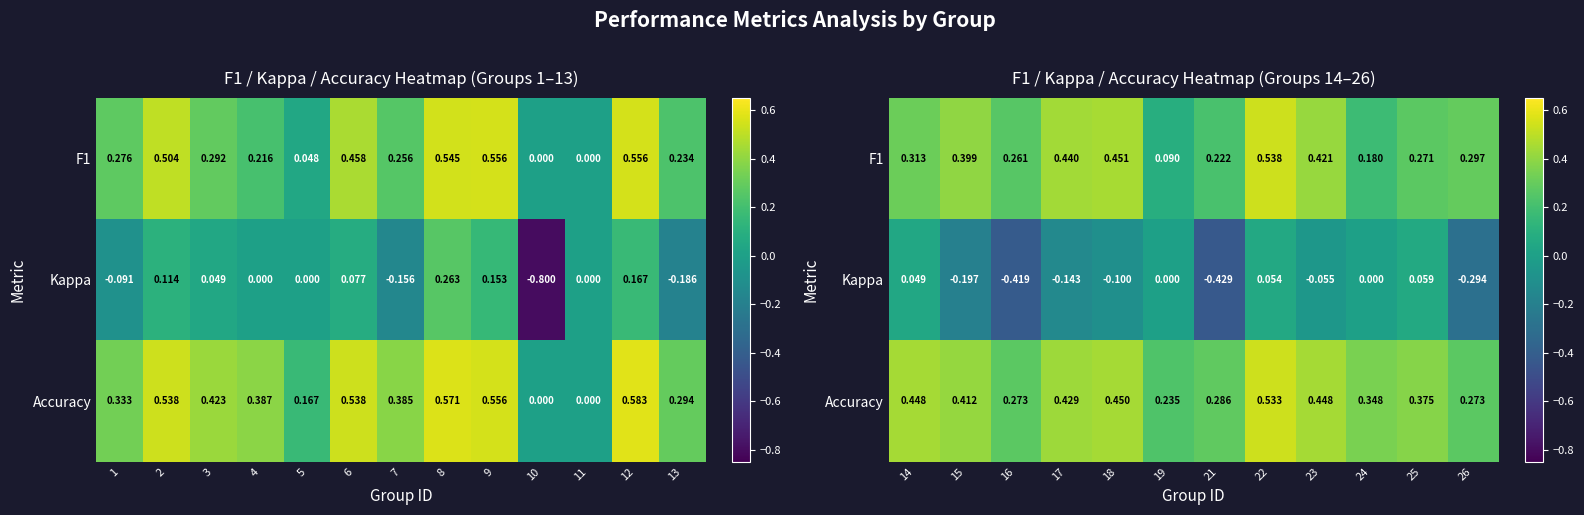

What is the difference between the second highest and minimum values in the F1 series?

0.4